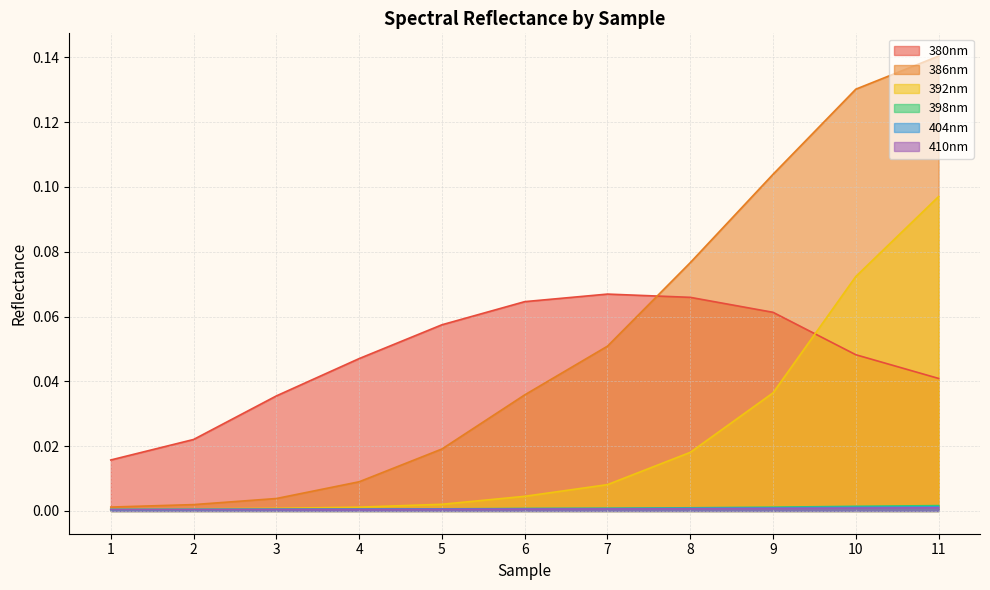

At which label is 398nm closest to 0?

1